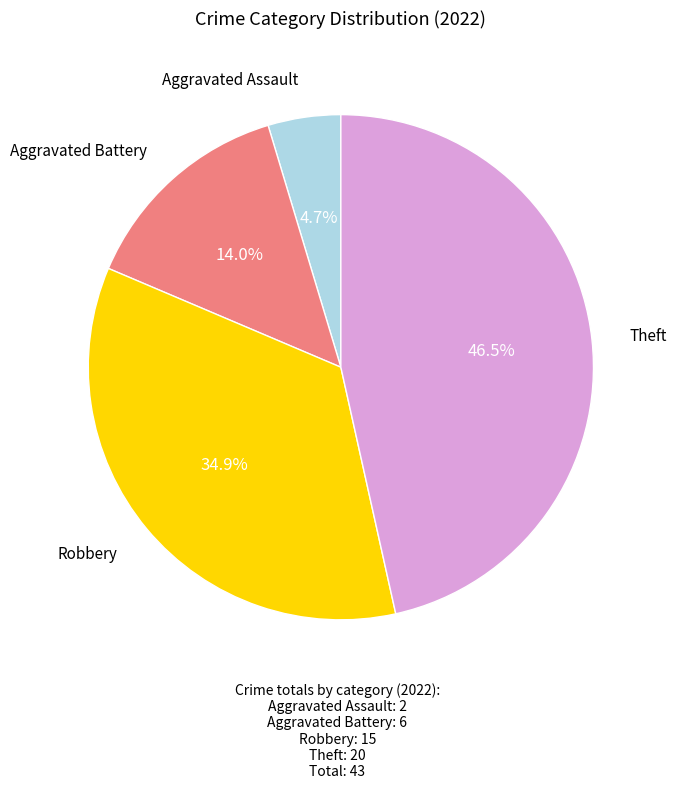

True or false: Aggravated Battery accounts for 22% of the total.

False